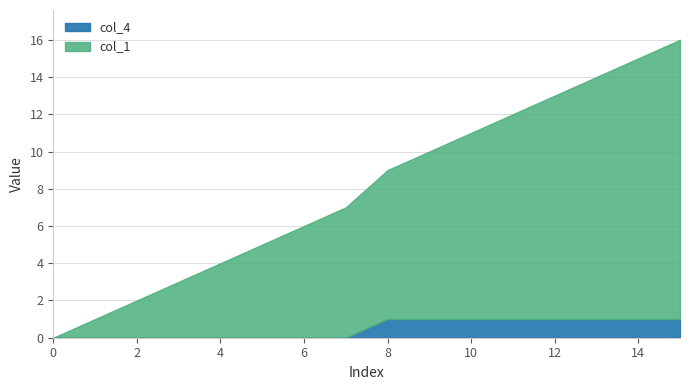

What is the spread (max minus min) of values at 11?

11